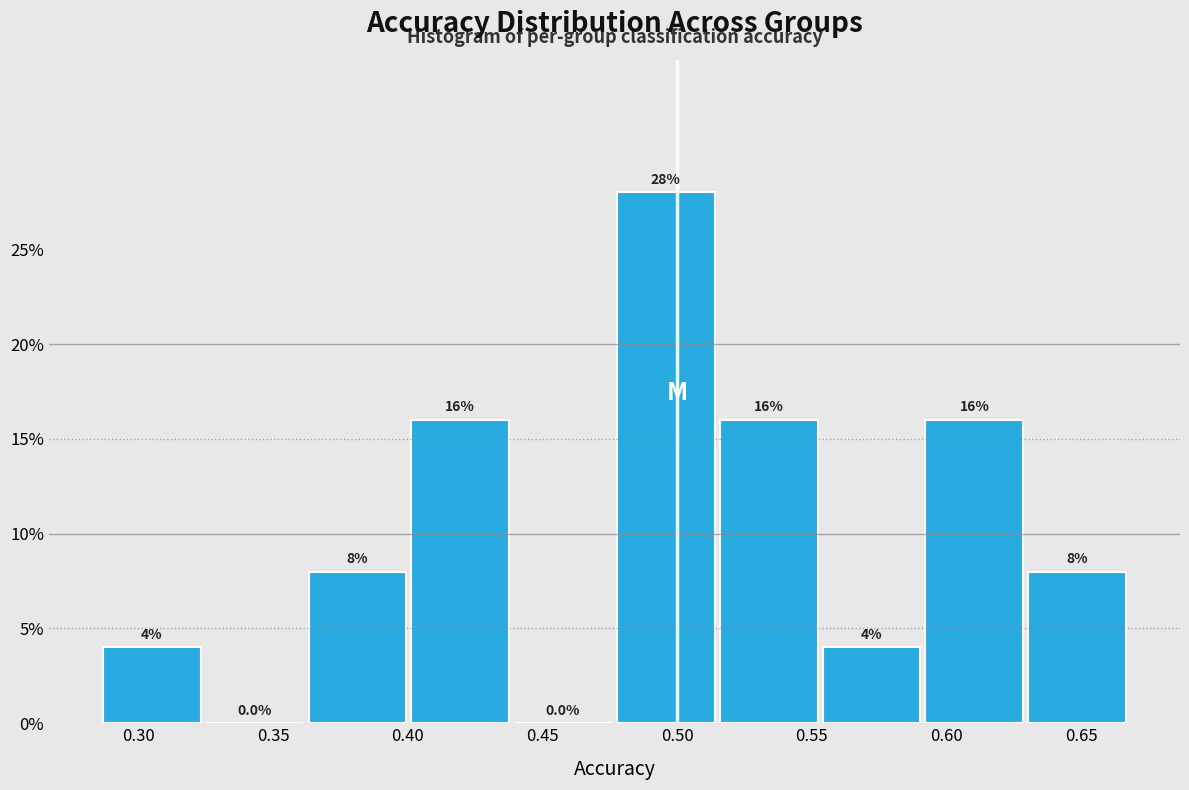

Reading left to right, list every bar in this chart as the range it spans on the x-axis followed by its height. The bar edges are not printed on the chart, so give them approximately, as read against the axis.

0.285 to 0.325: 4.0
0.325 to 0.360: 0.0
0.360 to 0.400: 8.0
0.400 to 0.440: 16.0
0.440 to 0.475: 0.0
0.475 to 0.515: 28.0
0.515 to 0.555: 16.0
0.555 to 0.590: 4.0
0.590 to 0.630: 16.0
0.630 to 0.670: 8.0